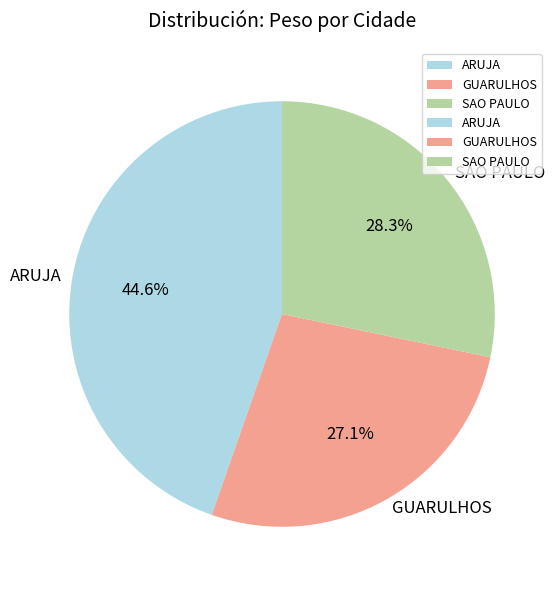

What is the ratio of the value at SAO PAULO to the value at GUARULHOS?

1.0